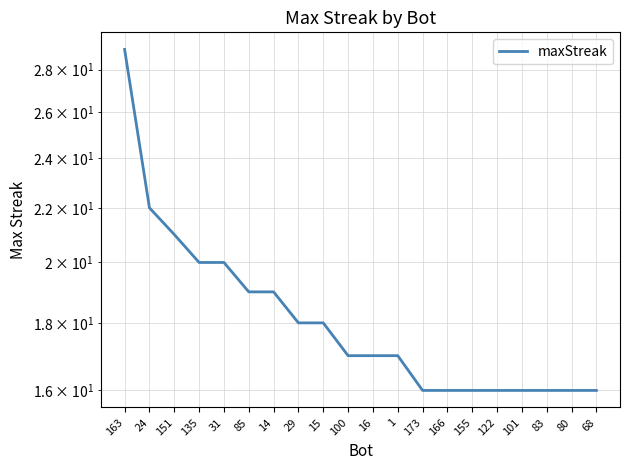

What is the sum of all values?

365